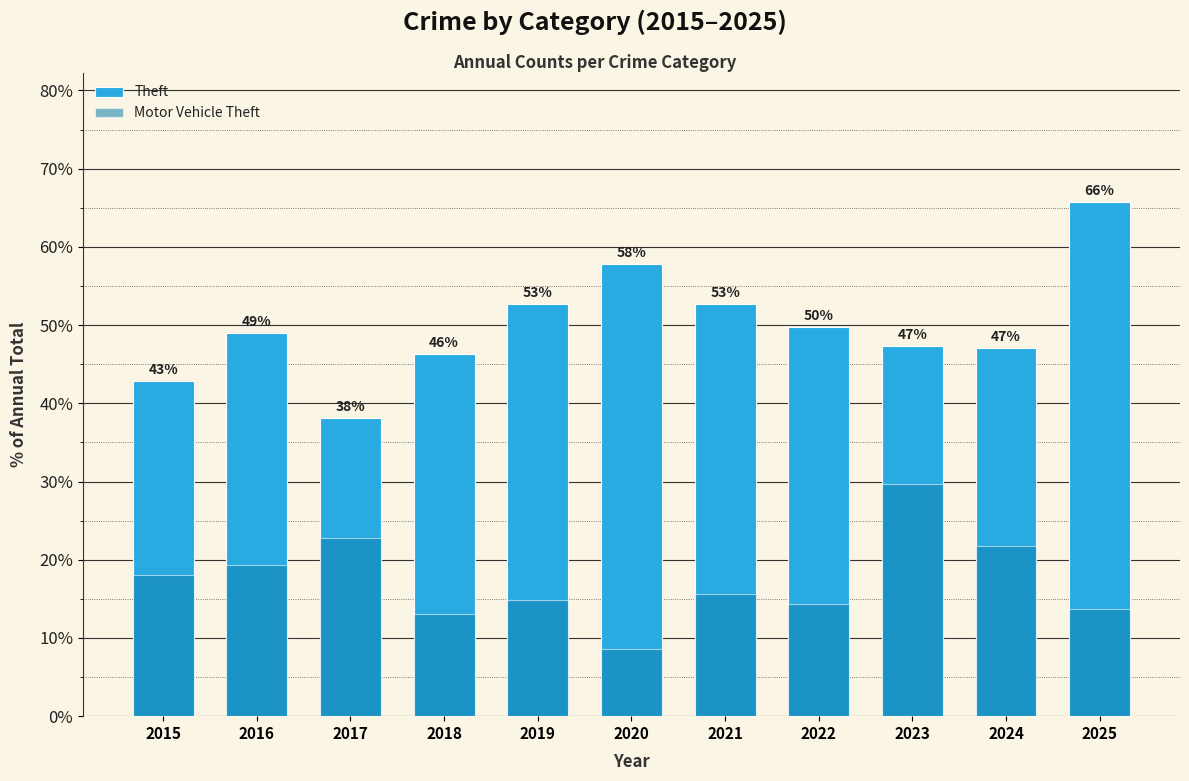

How many categories are shown in the chart?

11